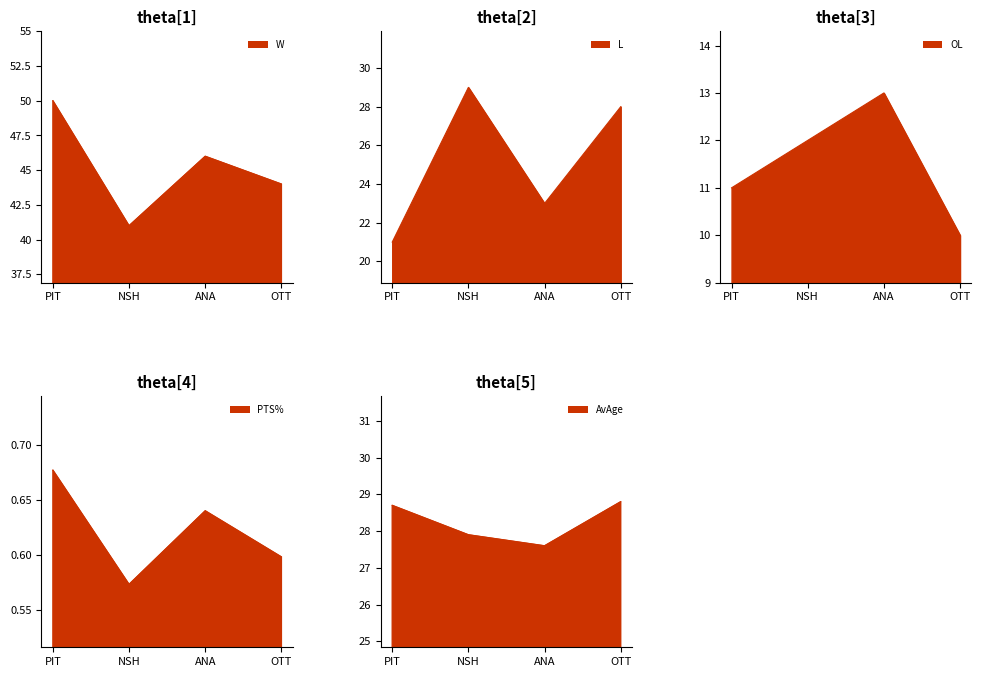

True or false: L and W cross at least once.

False